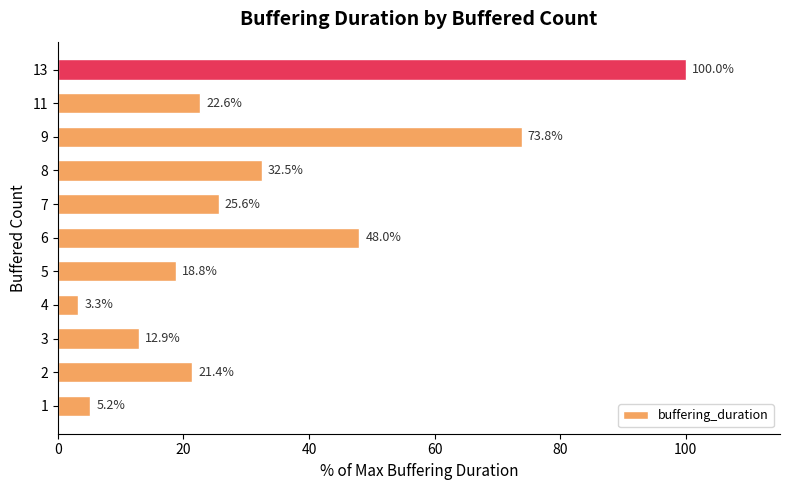

List the labels in order of value, smallest first.

4, 1, 3, 5, 2, 11, 7, 8, 6, 9, 13